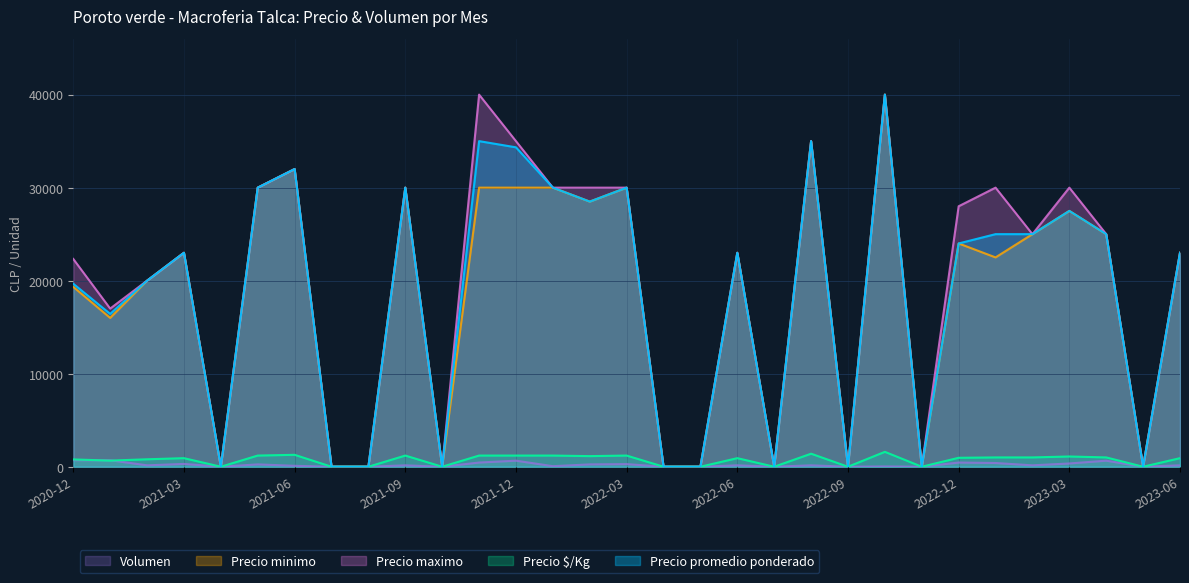

Where is the first local minimum for Precio minimo?

2021-01